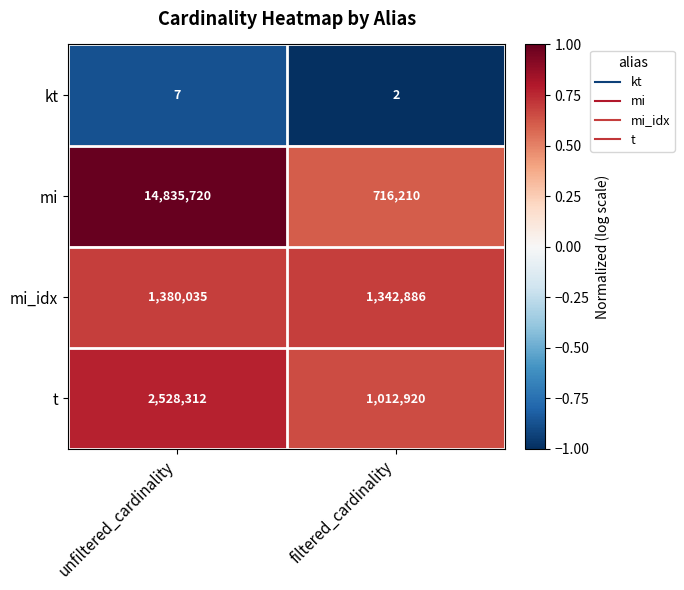

What is the difference between the maximum and minimum values in the kt series?

5